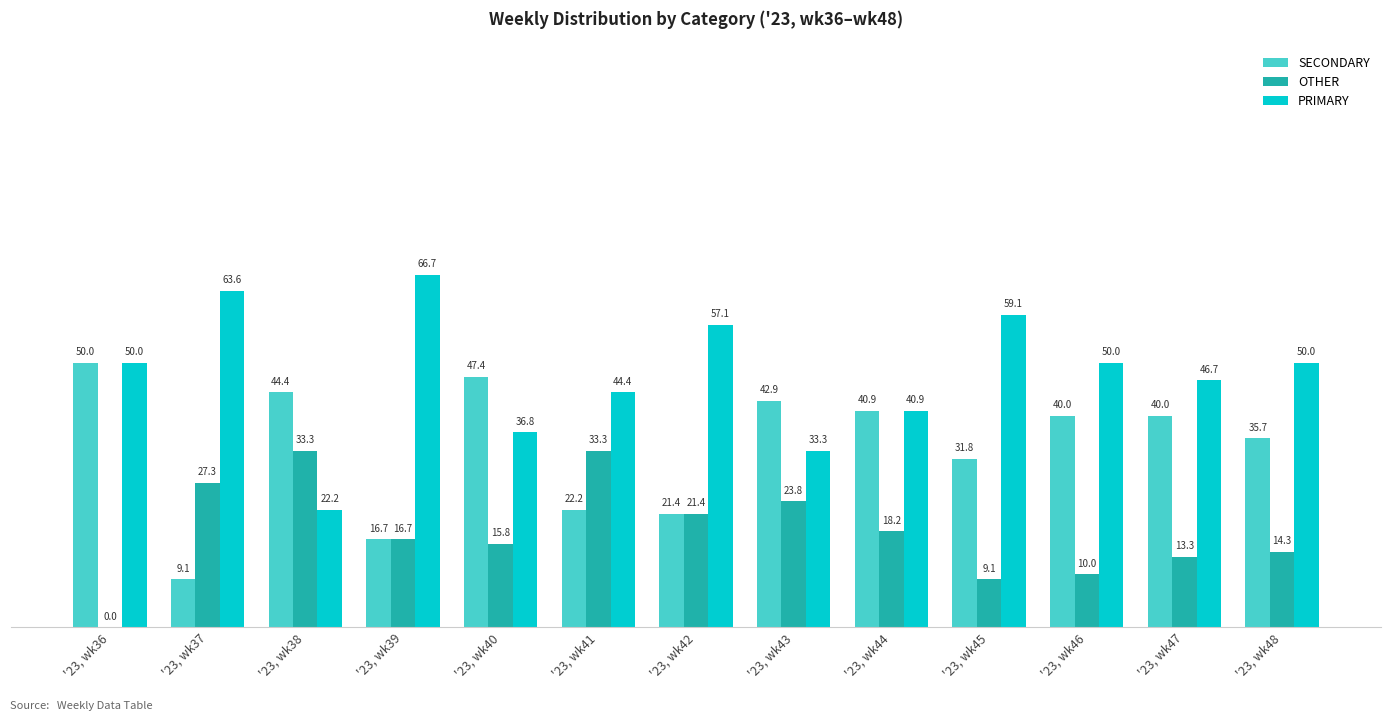

Read the OTHER value at '23, wk44.

18.2